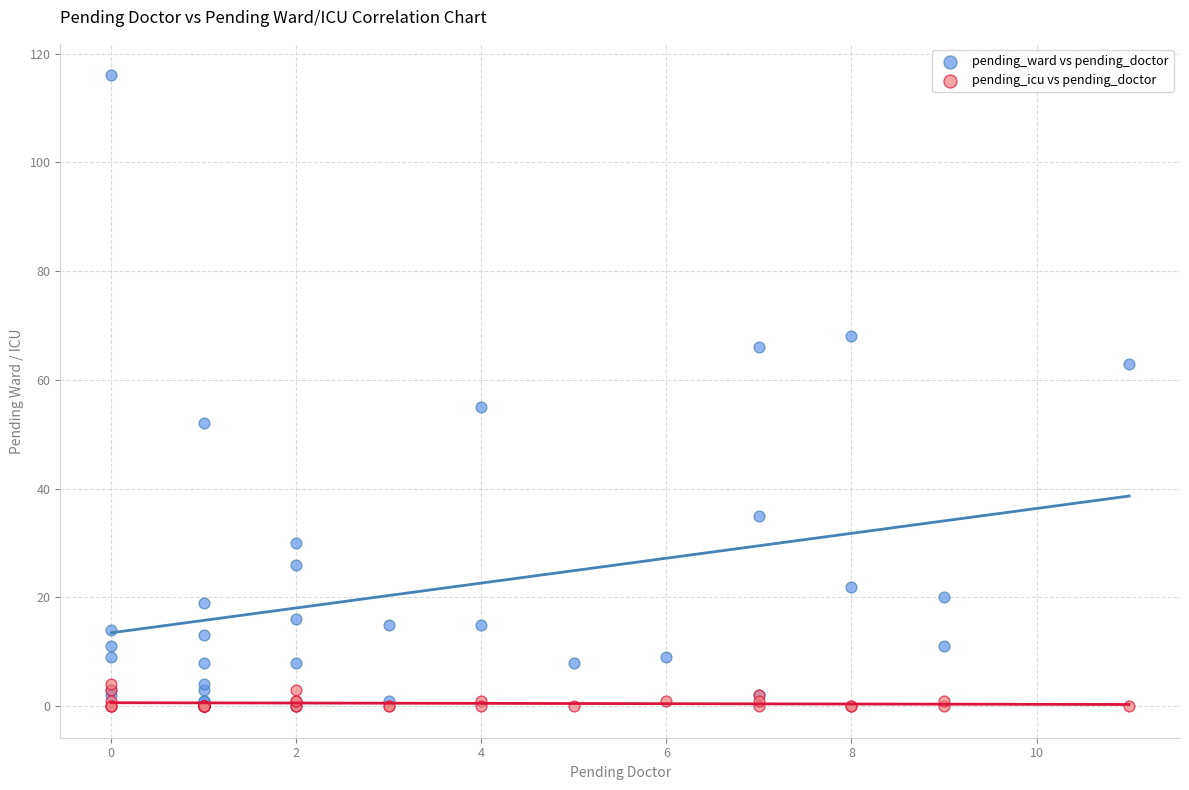

Across all series, what Y value is closest to 58?

55